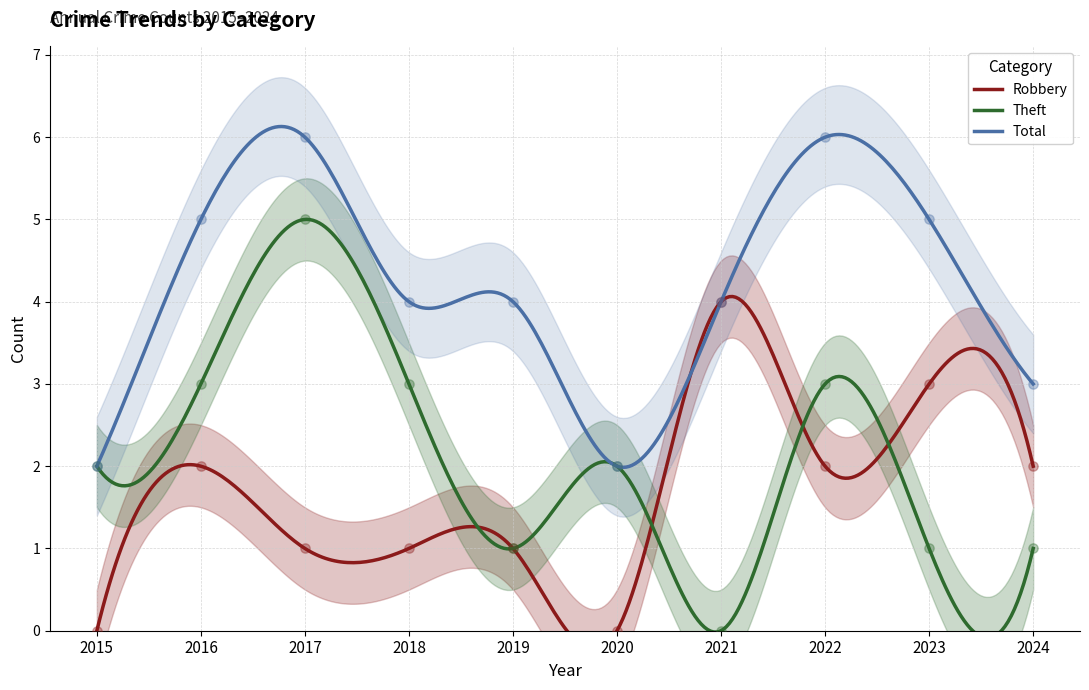

At how many categories does at least one series exceed 5?

2